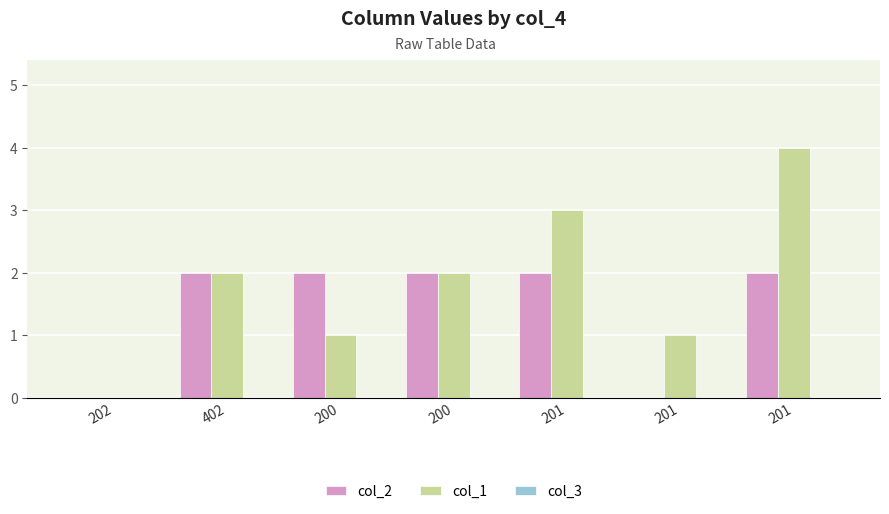

Between 200 and 201, which series saw the biggest shift?

col_1